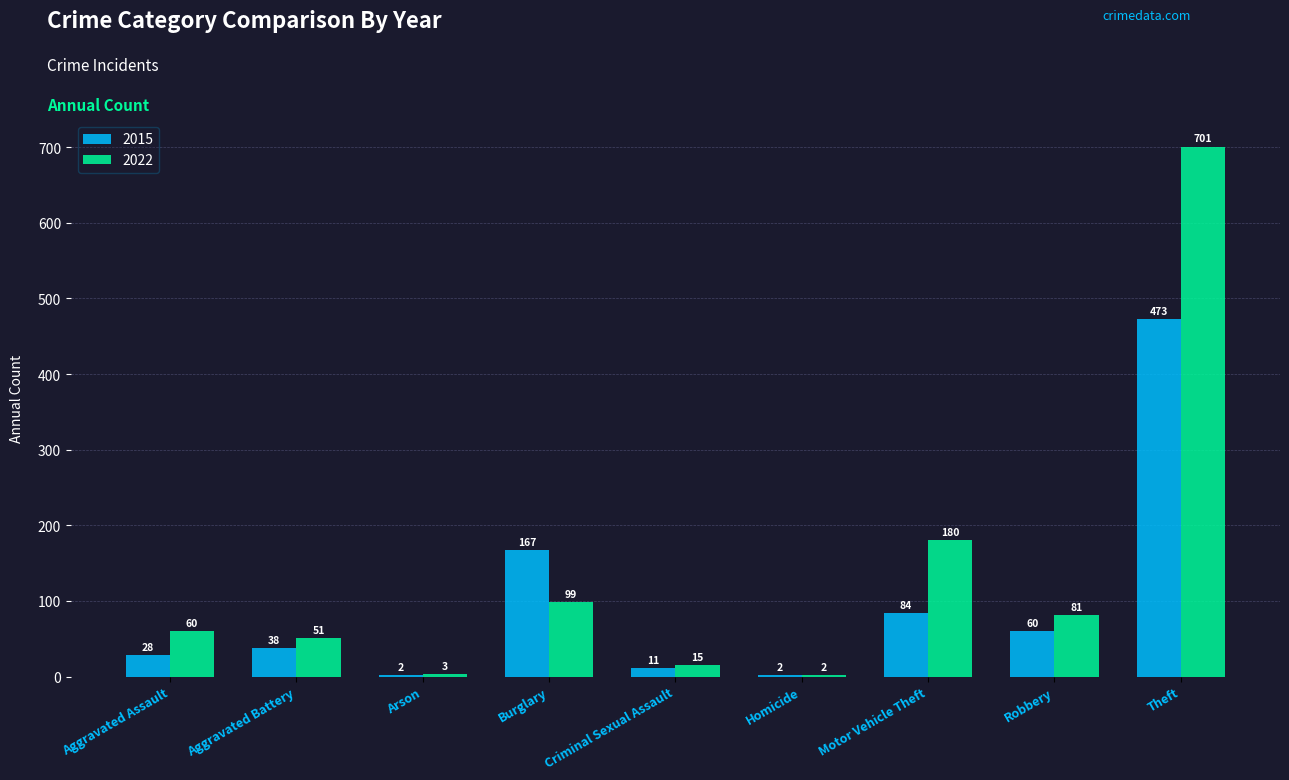

The value of 2022 at Homicide is 2. True or false?

True